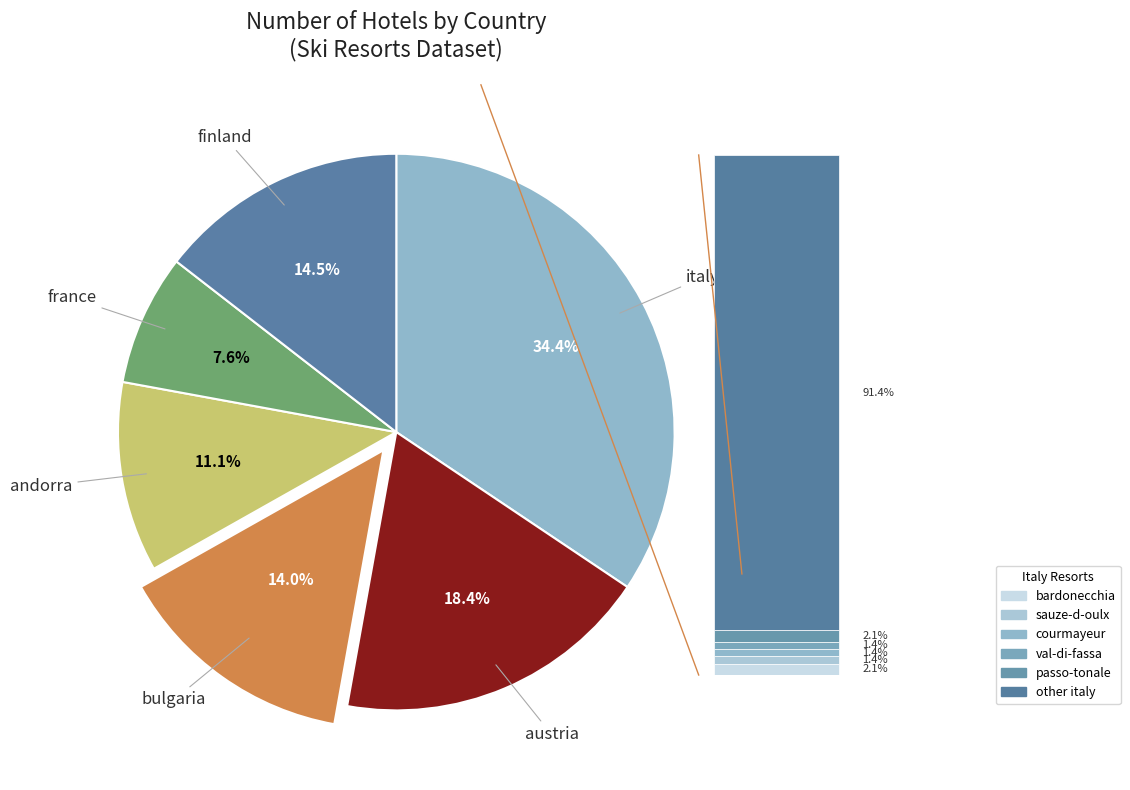

Rank the categories by value from lowest to highest.

france, andorra, bulgaria, finland, austria, italy